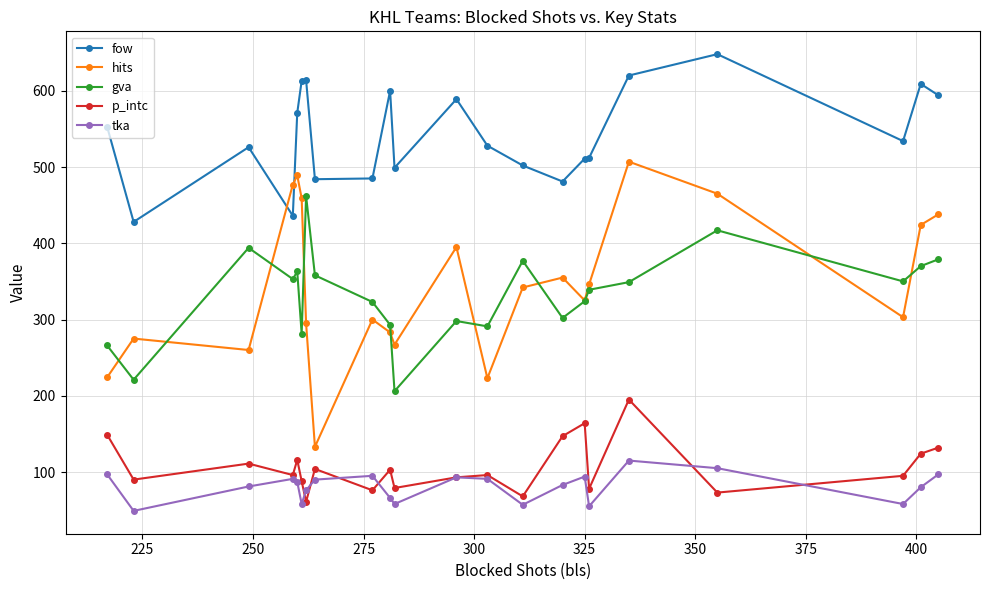

Which series has the widest spread of values?

hits